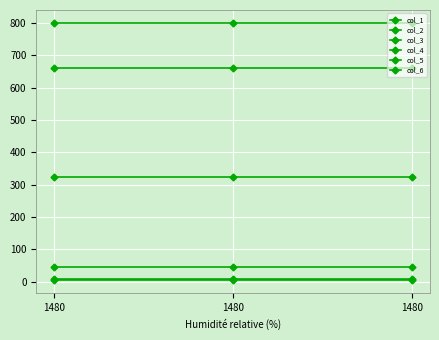

How many distinct data groups are displayed?

6